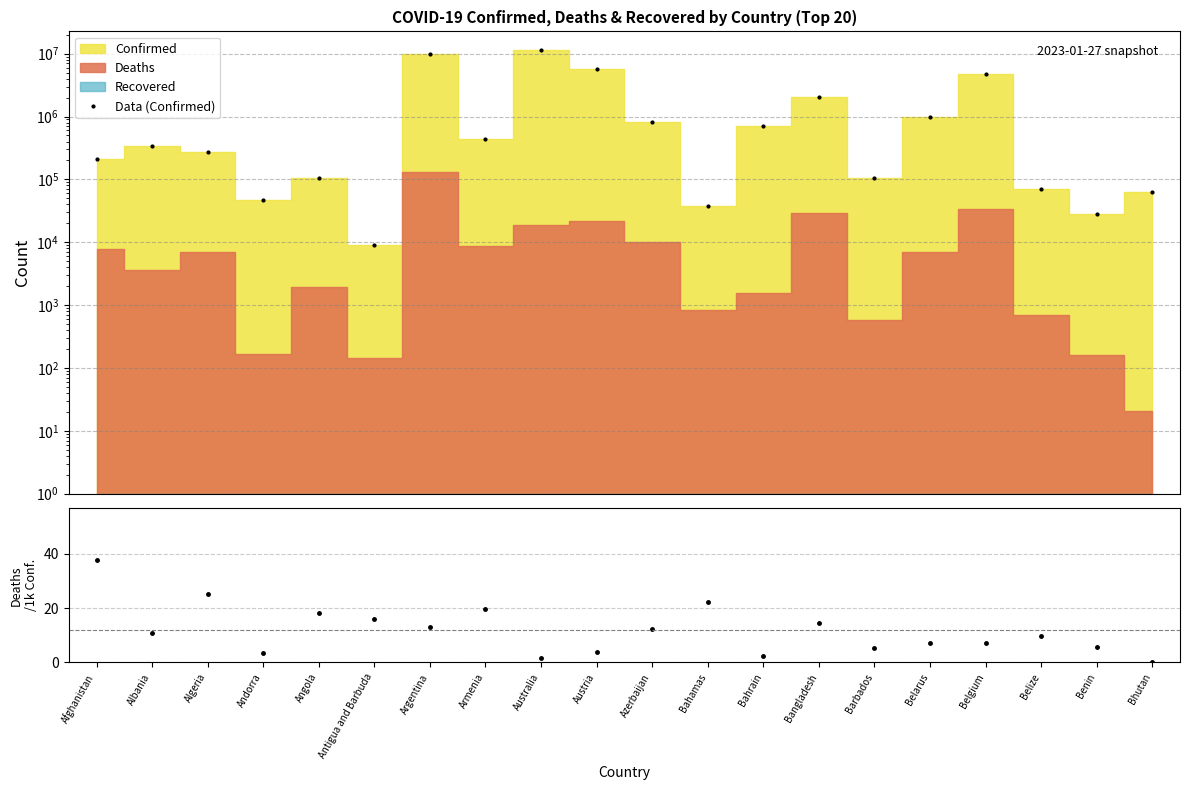

What is the label of the 2nd point from the right?

Benin